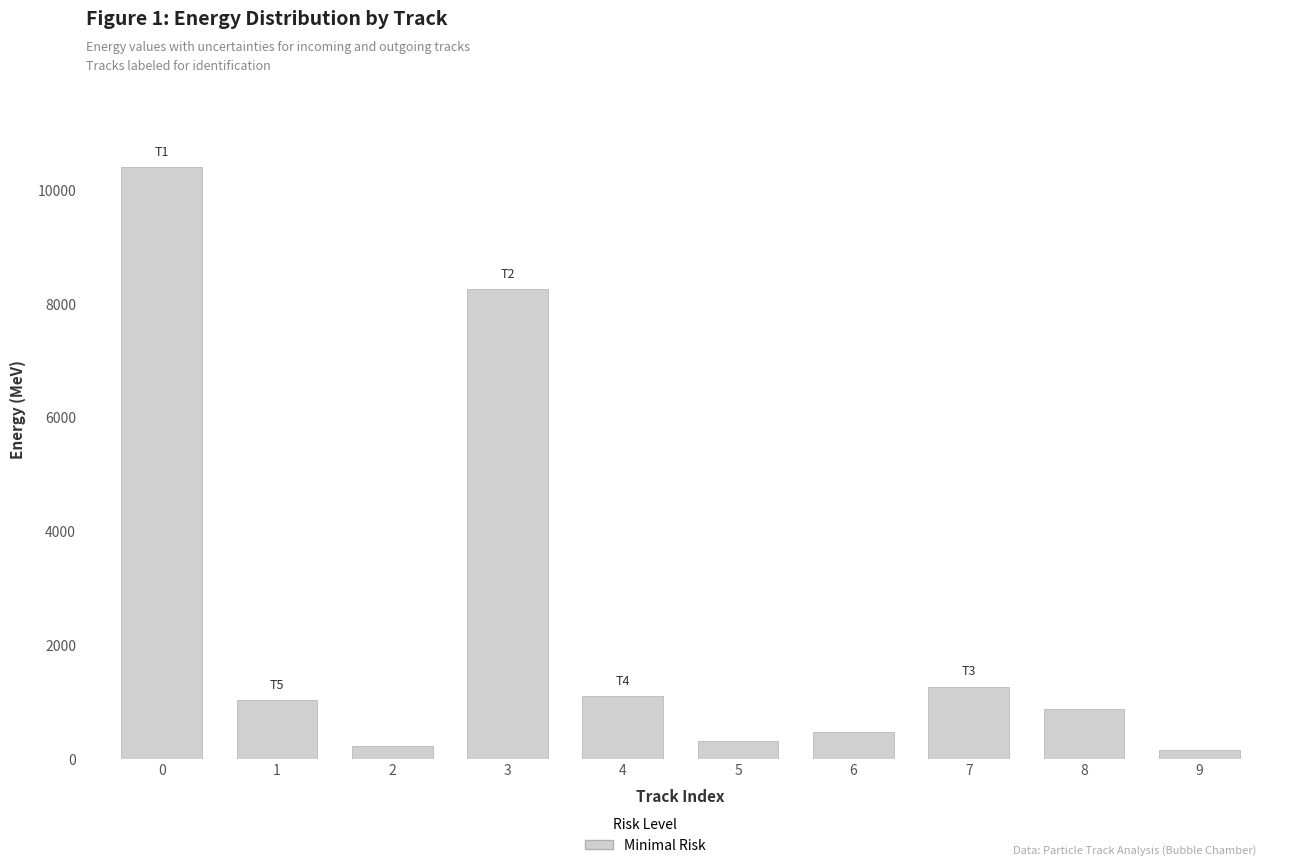

What is the approximate value at 4?

1098.9